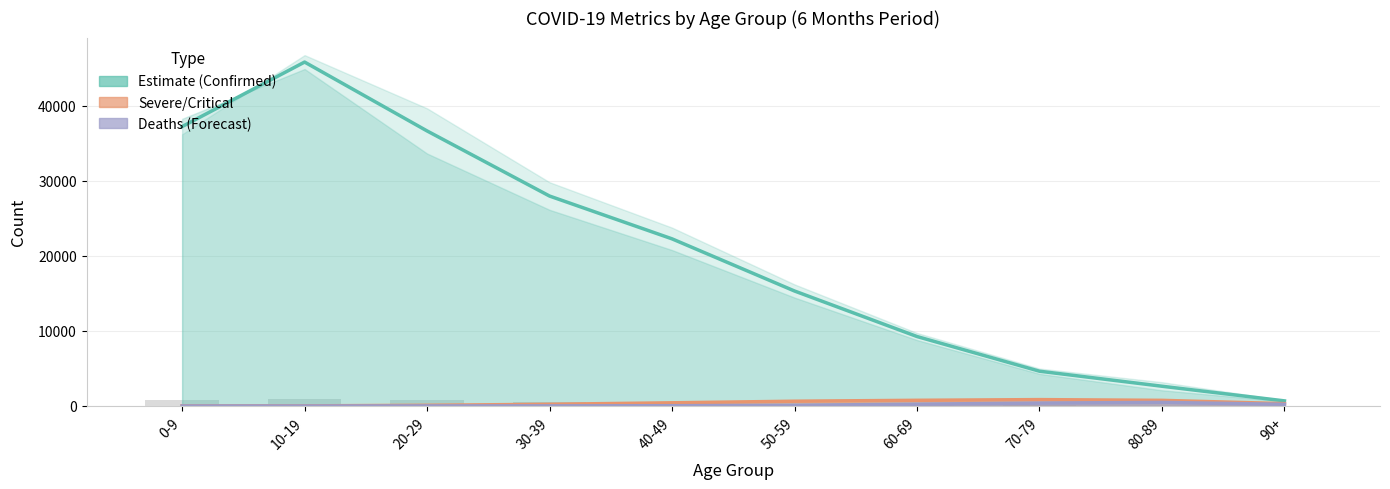

What is the difference between the maximum and minimum values in the Confirmed (Males) series?

45110.5